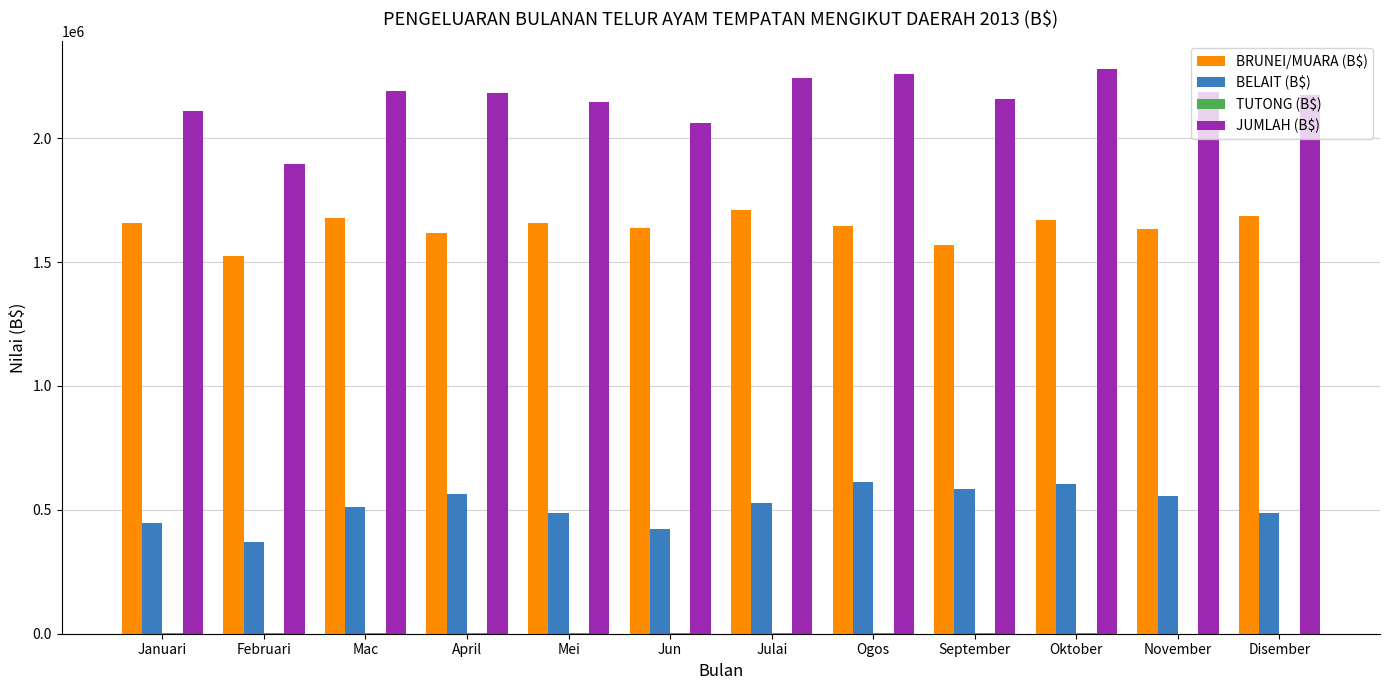

Which series has the largest total across all categories?

JUMLAH (B$)